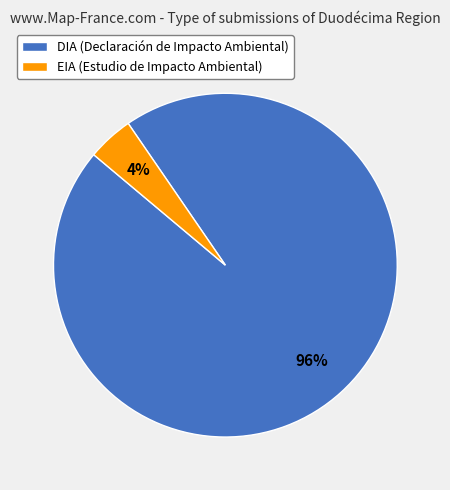

To the nearest percent, what is the average slice percentage?

50%